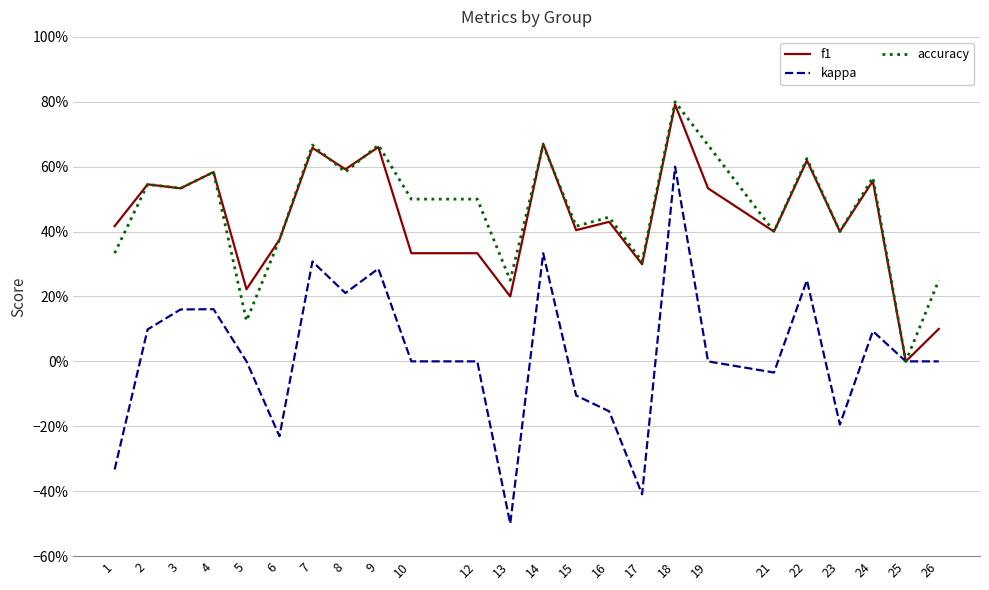

True or false: accuracy and f1 intersect in this chart.

True